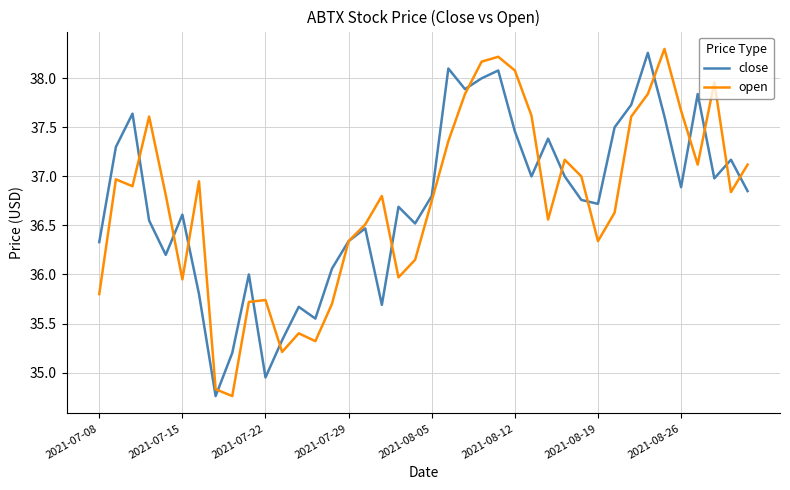

True or false: close and open cross at least once.

True